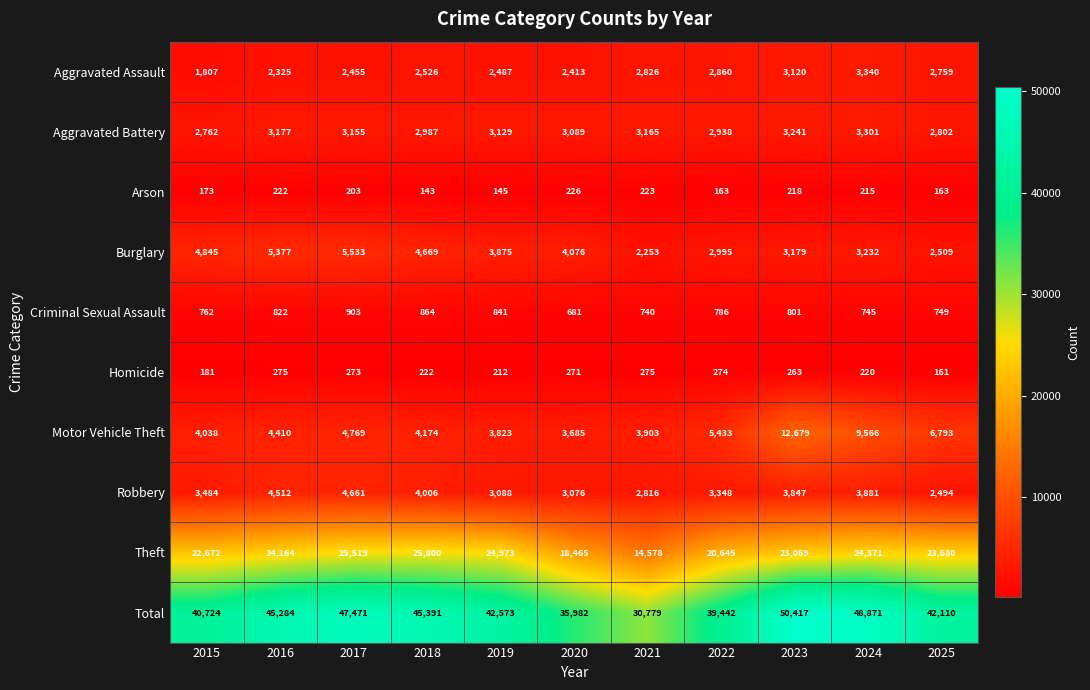

What is the sum of all Robbery values?

39213